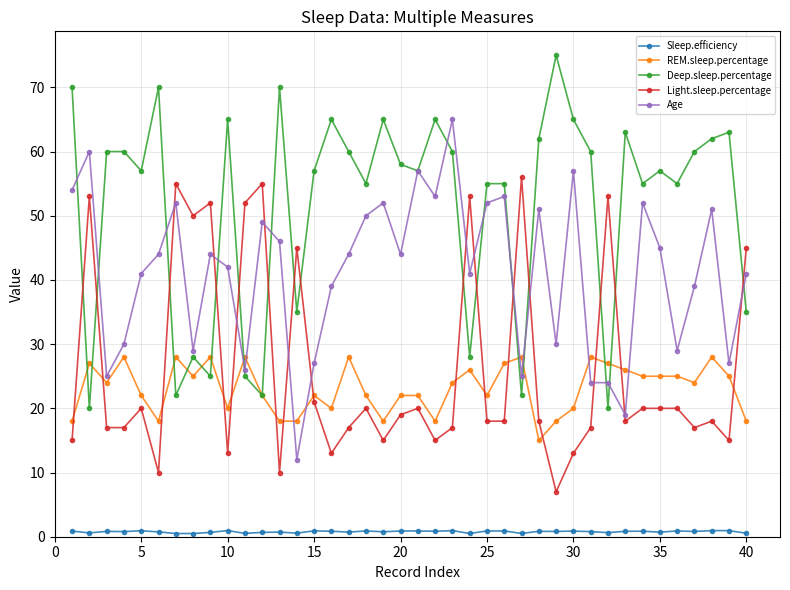

What is the value of the Age point at the 39th from the left?

27.0